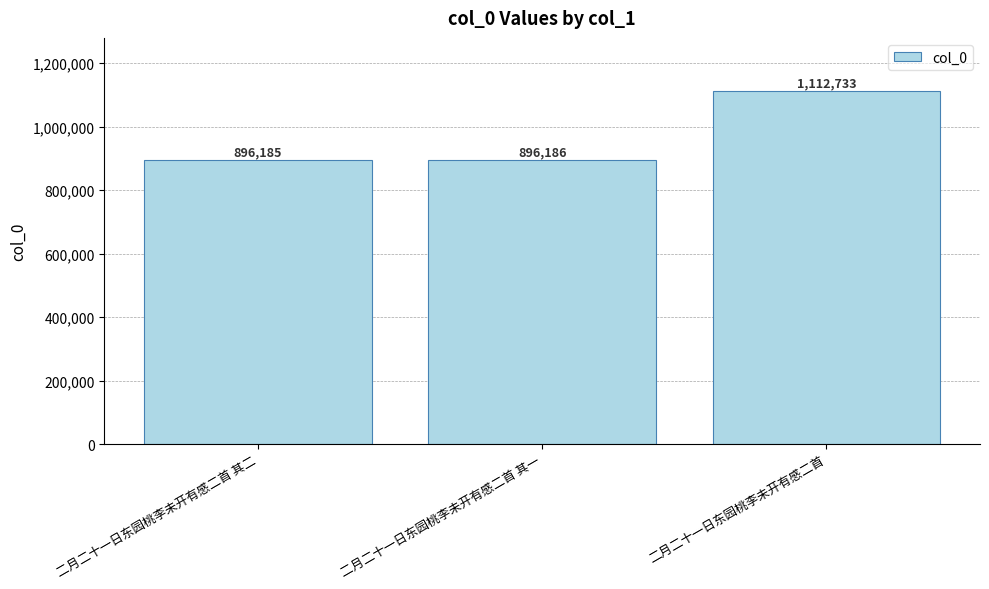

What value does the data have at 二月二十一日东园桃李未开有感二首 其二, to the nearest 100?

896200